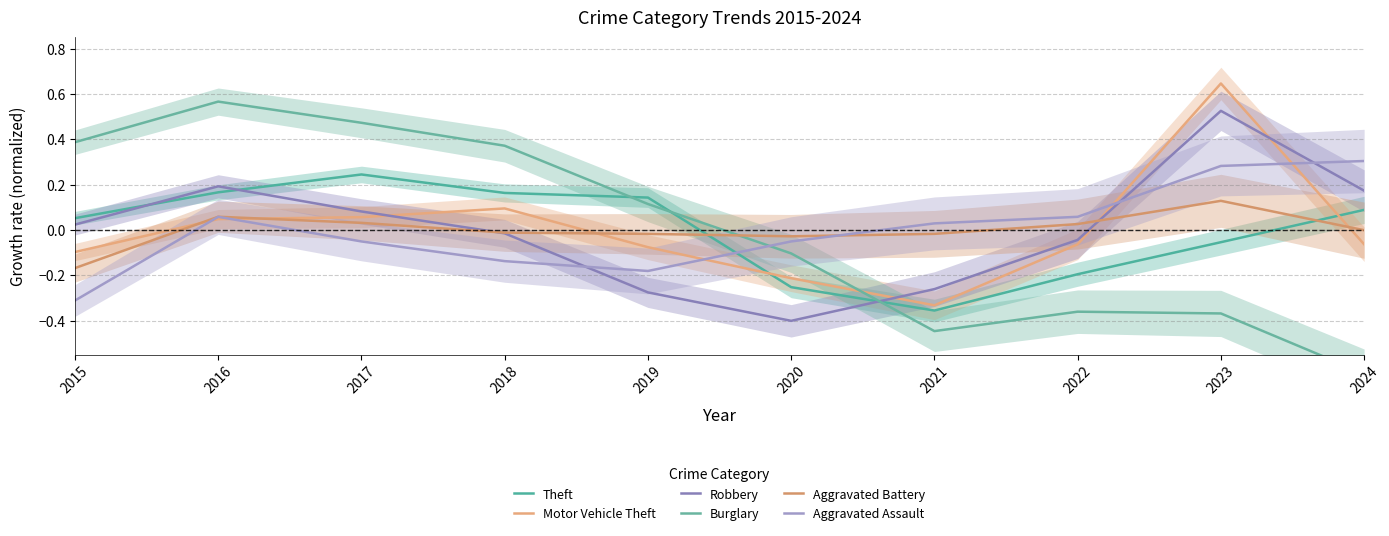

At 2020, list the series in order from smallest to largest.

Robbery, Theft, Motor Vehicle Theft, Burglary, Aggravated Assault, Aggravated Battery